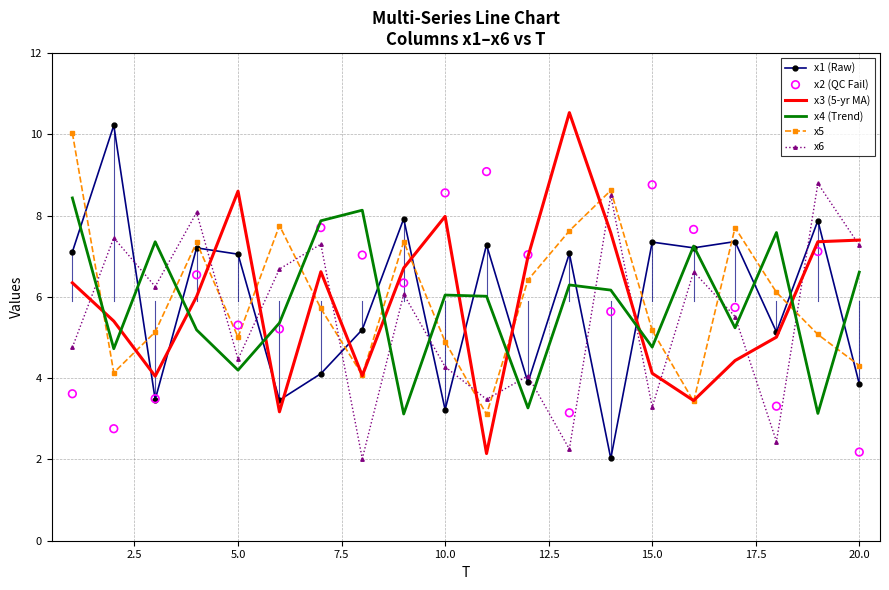

Which series contains the lowest Y value?

x6